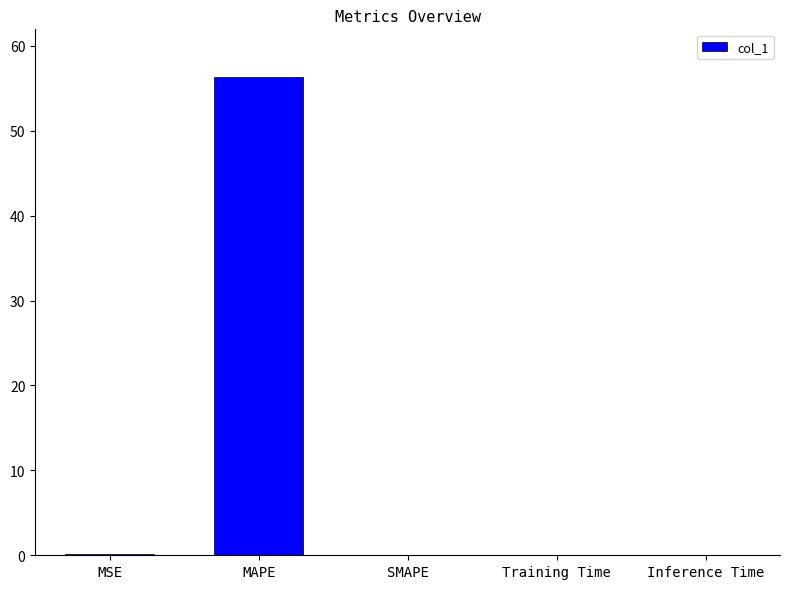

The chart shows a value of -31.2 at SMAPE. True or false?

False